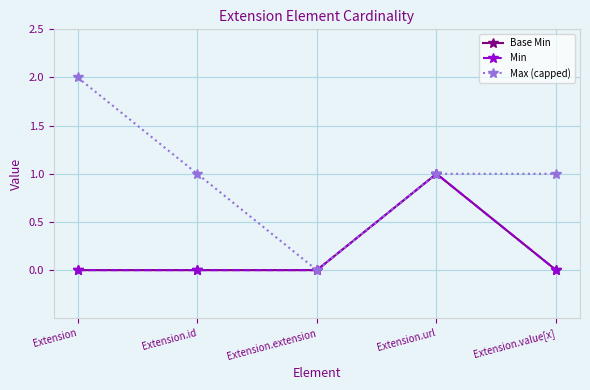

Does the chart have visible grid lines?

Yes